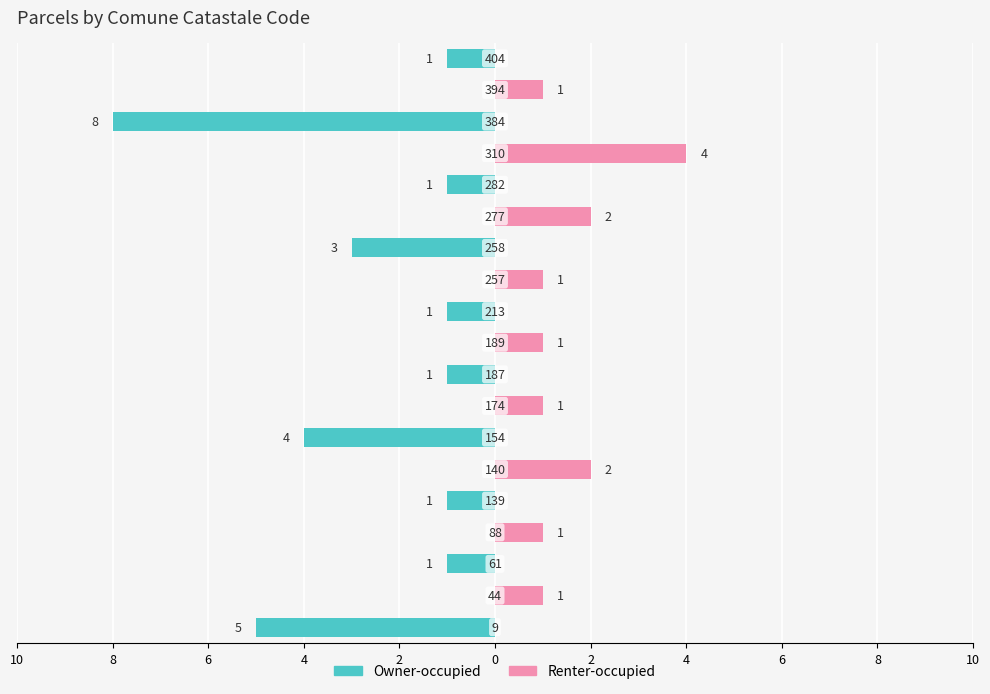

Rank the series at 2 from lowest to highest value.

Owner-occupied, Renter-occupied